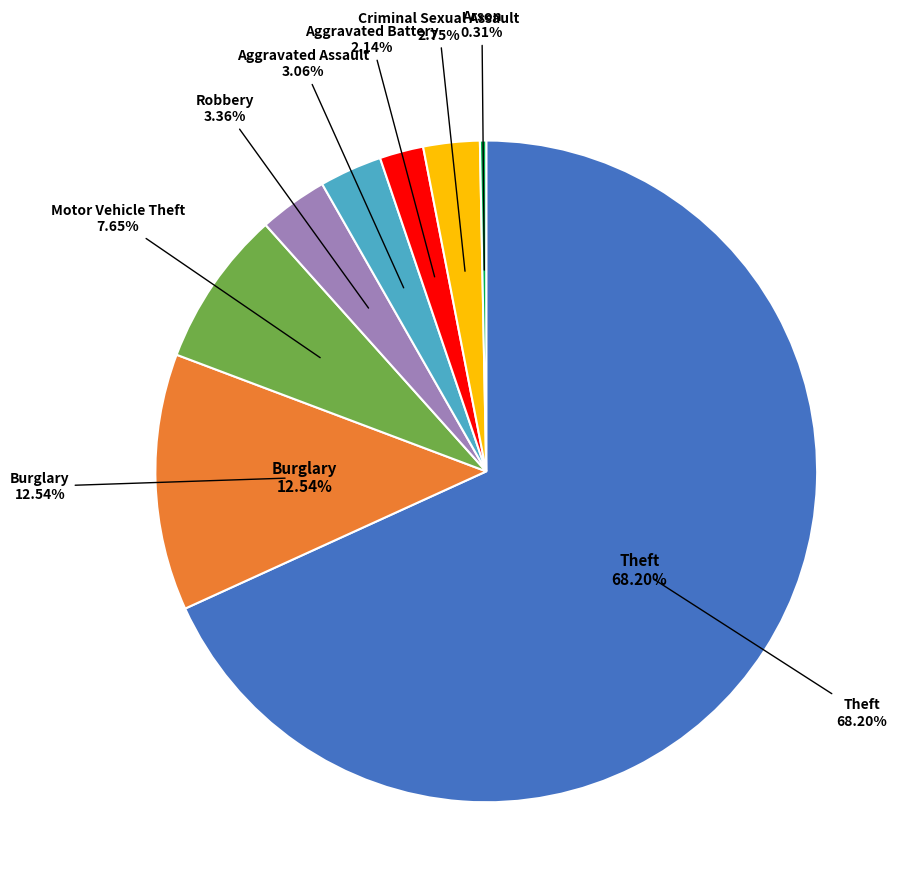

To the nearest percent, what is the average slice percentage?

12%